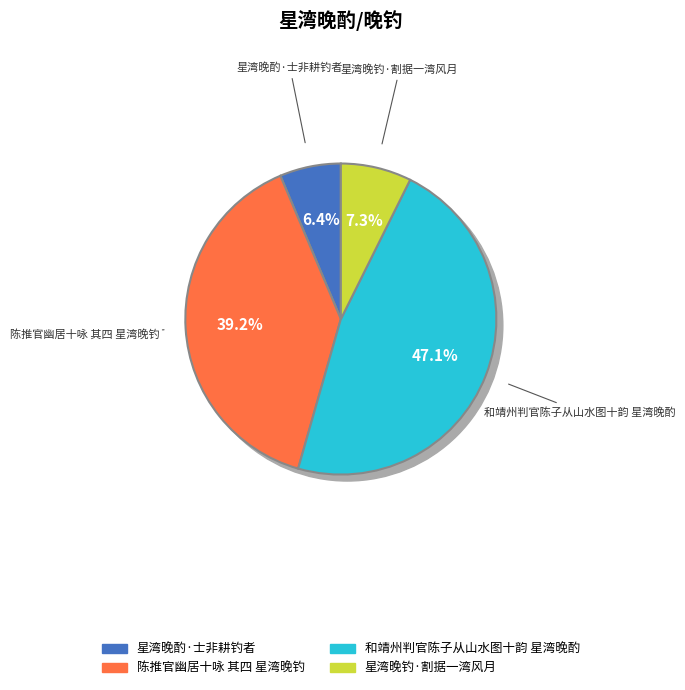

What is the largest slice in the pie chart?

和靖州判官陈子从山水图十韵 星湾晚酌